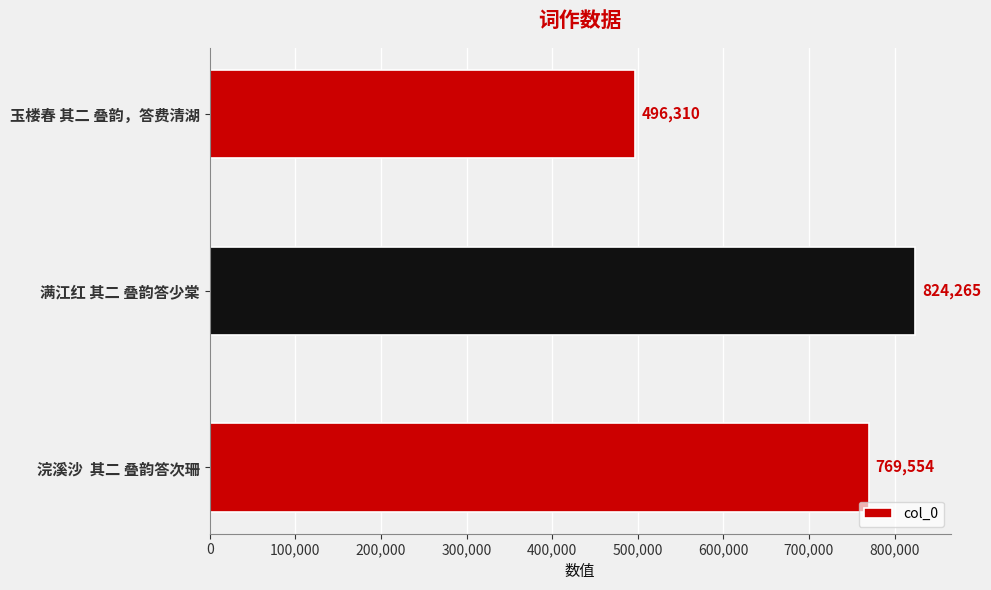

Between 玉楼春 其二 叠韵，答费清湖 and 浣溪沙  其二 叠韵答次珊, which is larger?

浣溪沙  其二 叠韵答次珊